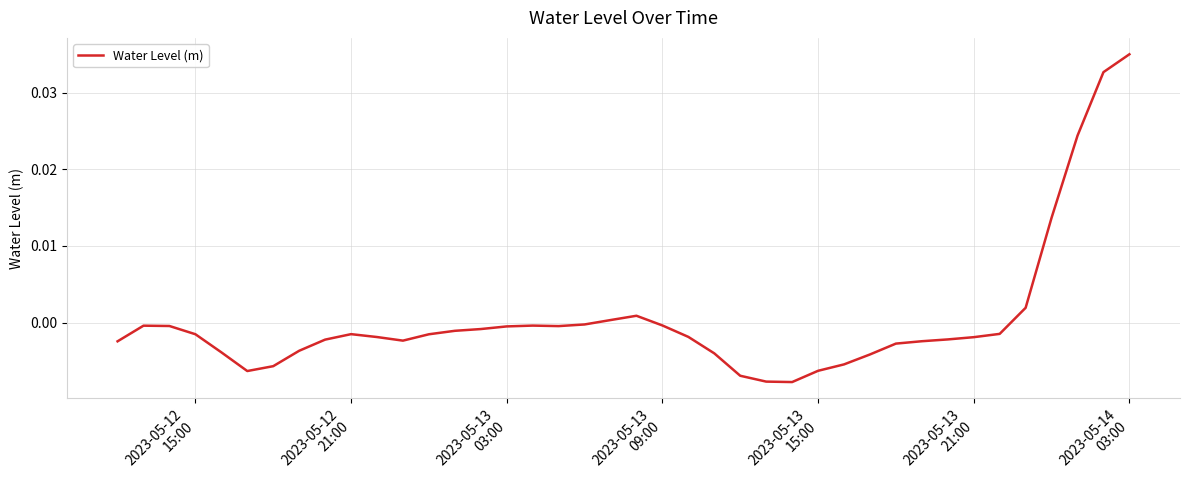

Does the chart have visible grid lines?

Yes